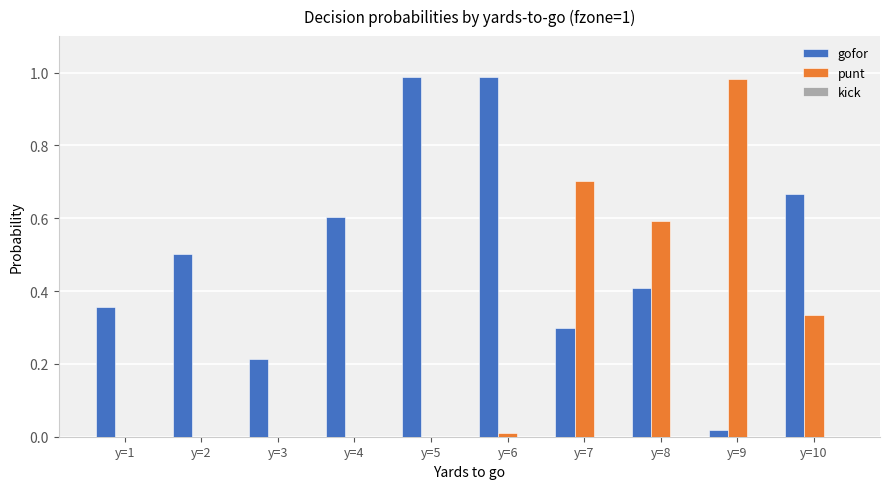

How many data points does each series have?

10